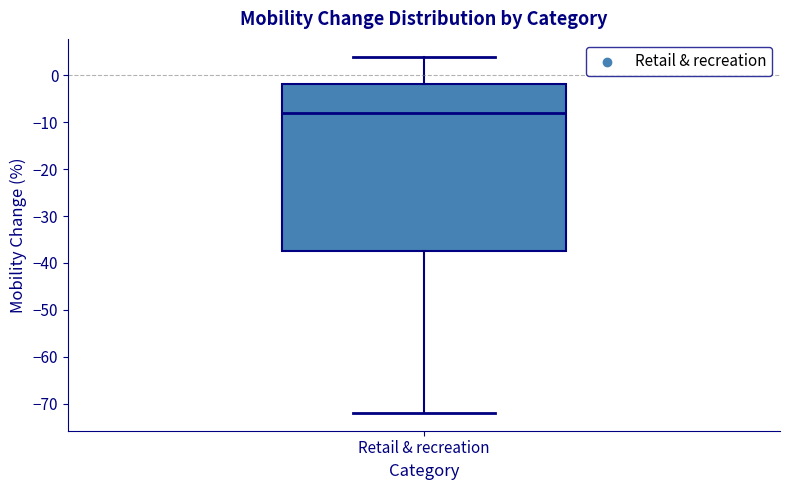

Read this box plot against the y-axis: the position of the median line, the range covered by the box, and the ends of both whiskers. The values are not printed on the chart, so give them approximately, as read against the axis.

median -8, box -37 to -2, whiskers -72 to 4